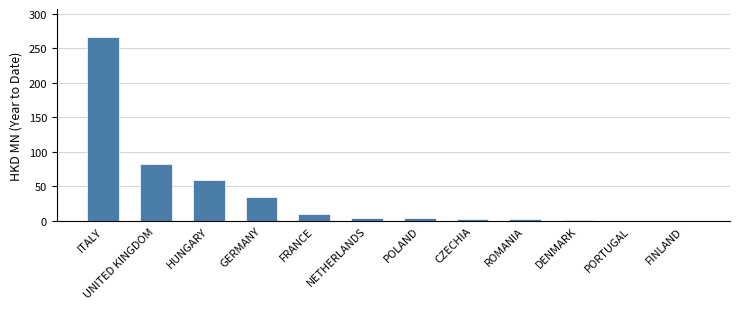

The value at HUNGARY is 59.0. True or false?

True